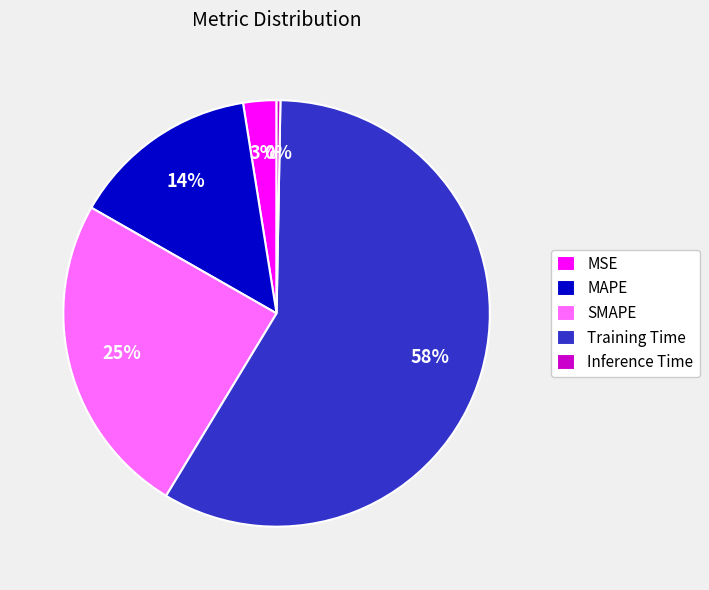

To the nearest percent, what is the combined percentage of MSE and MAPE?

17%